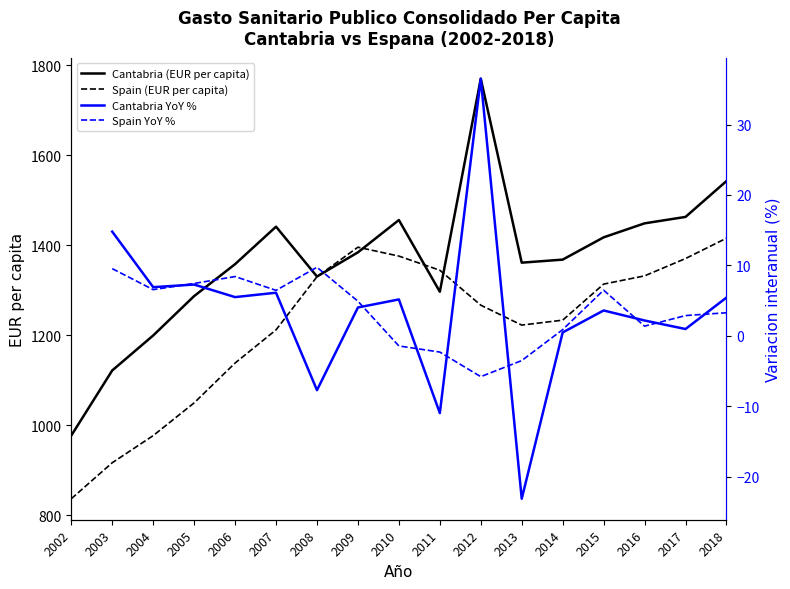

Is it true that Spain (EUR per capita) equals 1395.7 at 2009?

True